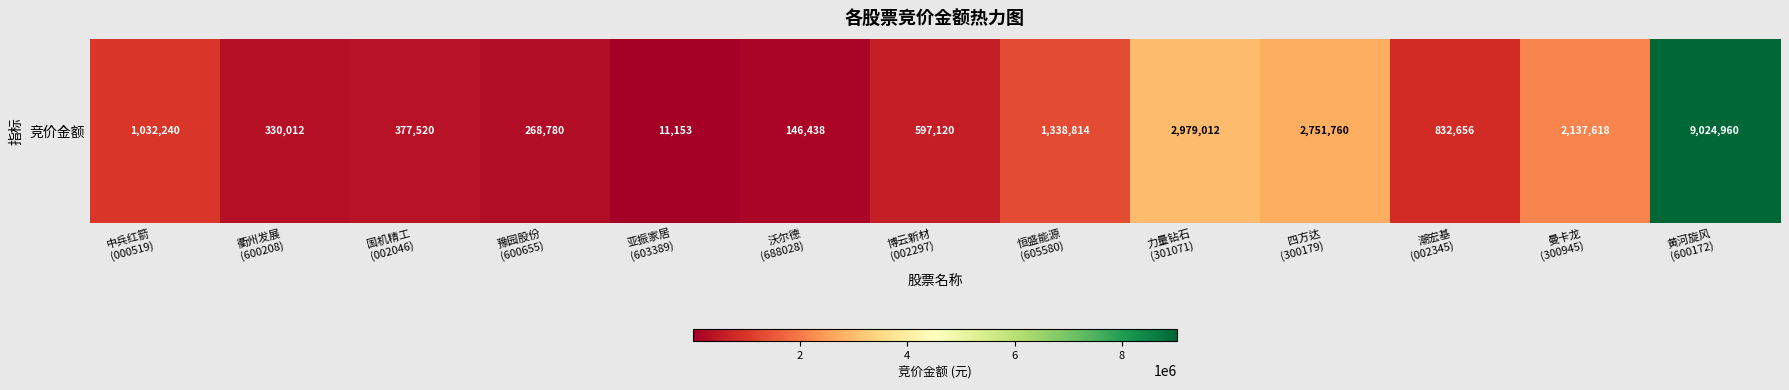

Which label corresponds to the largest value in the chart?

黄河旋风
(600172)